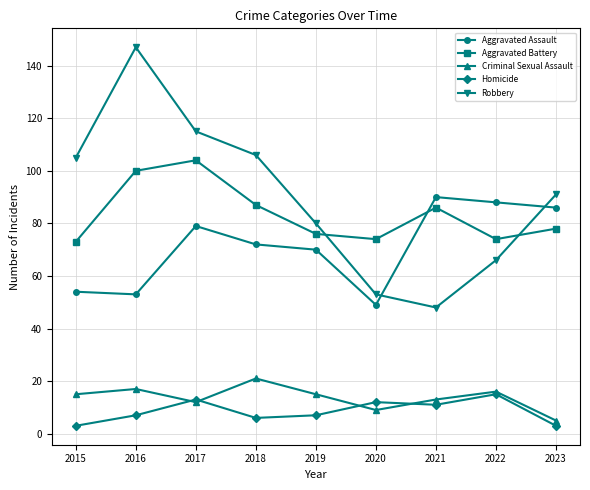

Reading left to right, transcribe all the data shown in this chart.

Aggravated Assault: 54	53	79	72	70	49	90	88	86
Aggravated Battery: 73	100	104	87	76	74	86	74	78
Criminal Sexual Assault: 15	17	12	21	15	9	13	16	5
Homicide: 3	7	13	6	7	12	11	15	3
Robbery: 105	147	115	106	80	53	48	66	91